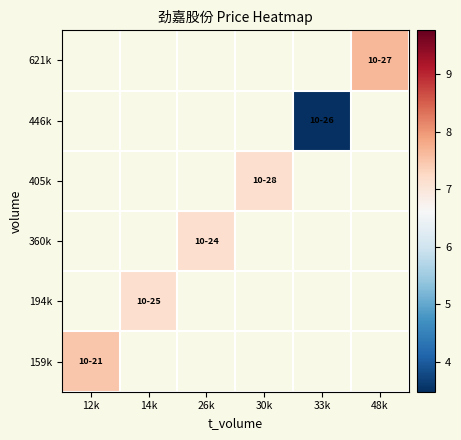

Which series has the largest range (max minus min)?

159k